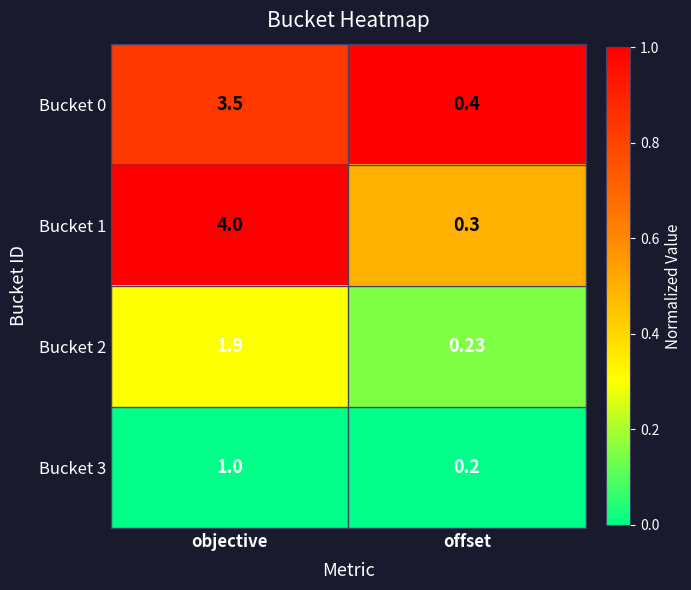

Rank the series at offset from lowest to highest value.

Bucket 3, Bucket 2, Bucket 1, Bucket 0